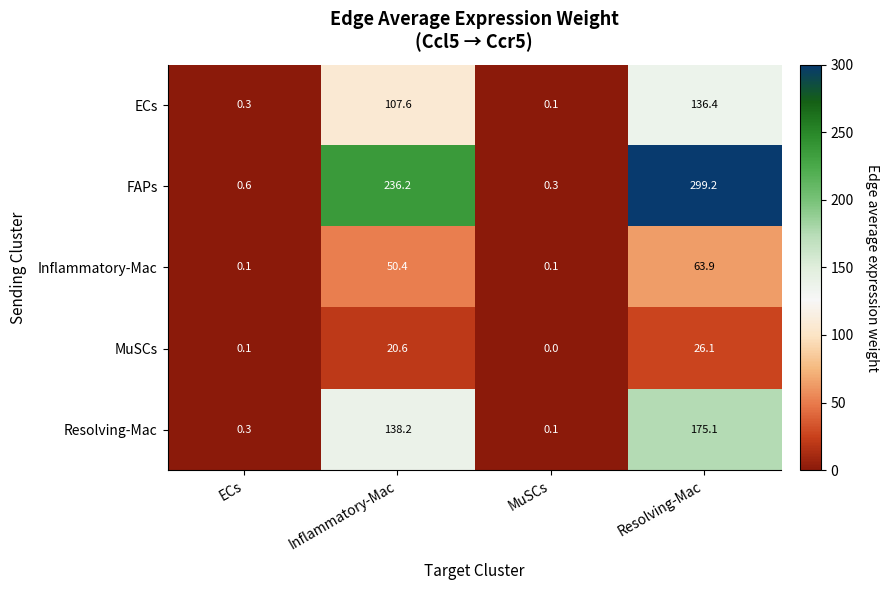

Is it true that FAPs equals 96.2 at Inflammatory-Mac?

False